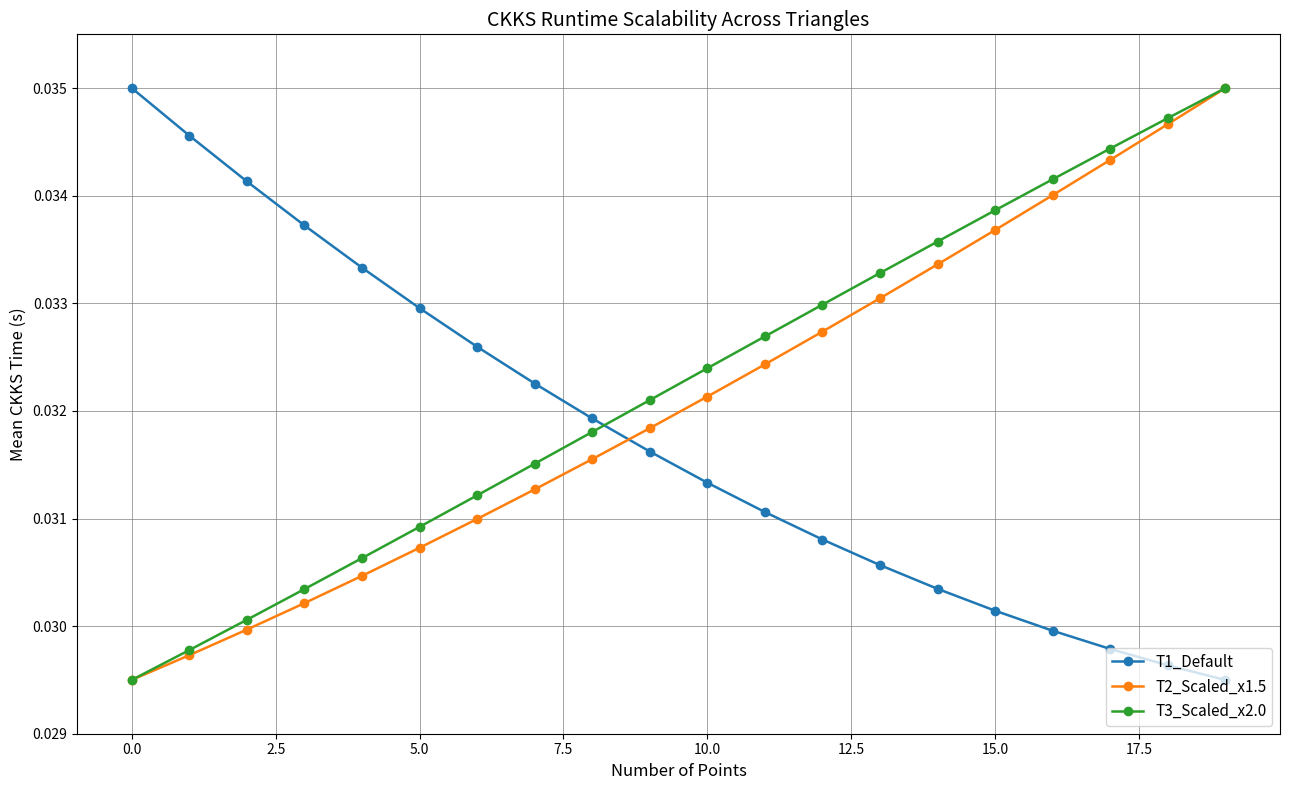

At how many categories does at least one series exceed 0?

20